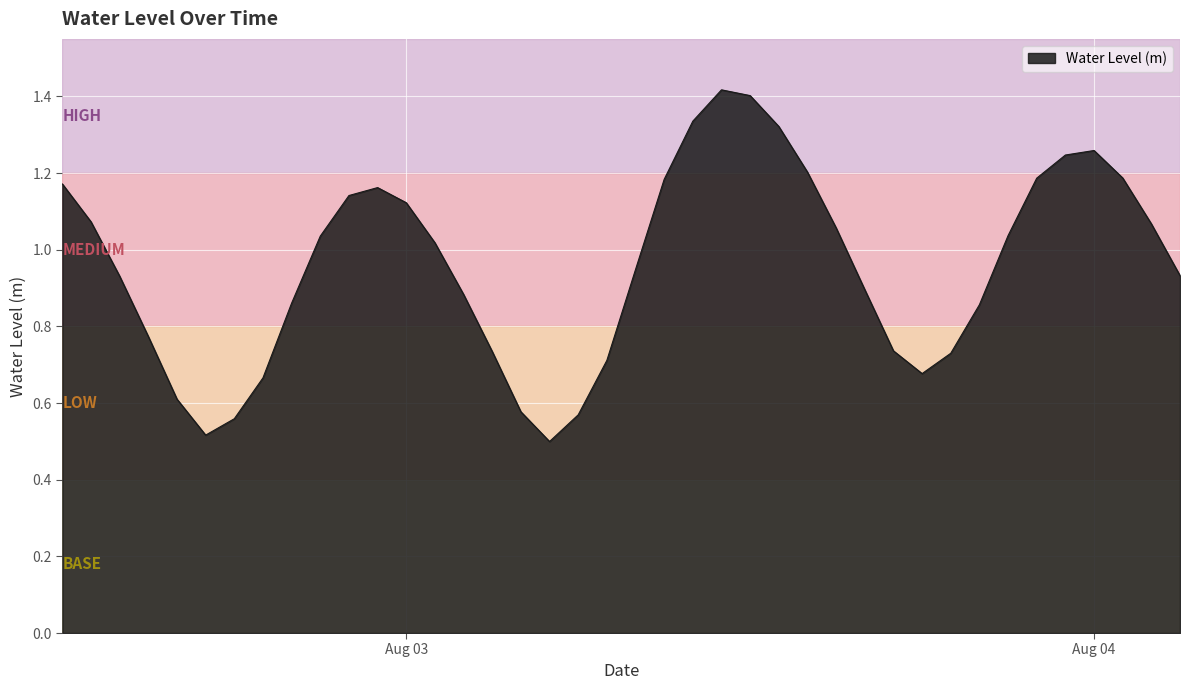

Rank the categories by value from highest to lowest.

2023-08-03 11:00:00, 2023-08-03 12:00:00, 2023-08-03 10:00:00, 2023-08-03 13:00:00, 2023-08-04 00:00:00, 2023-08-03 23:00:00, 2023-08-03 14:00:00, 2023-08-04 01:00:00, 2023-08-03 22:00:00, 2023-08-03 09:00:00, 2023-08-02 12:00:00, 2023-08-02 23:00:00, 2023-08-02 22:00:00, 2023-08-03 00:00:00, 2023-08-02 13:00:00, 2023-08-04 02:00:00, 2023-08-03 15:00:00, 2023-08-03 21:00:00, 2023-08-02 21:00:00, 2023-08-03 01:00:00, 2023-08-03 08:00:00, 2023-08-04 03:00:00, 2023-08-02 14:00:00, 2023-08-03 16:00:00, 2023-08-03 02:00:00, 2023-08-02 20:00:00, 2023-08-03 20:00:00, 2023-08-02 15:00:00, 2023-08-03 17:00:00, 2023-08-03 03:00:00, 2023-08-03 19:00:00, 2023-08-03 07:00:00, 2023-08-03 18:00:00, 2023-08-02 19:00:00, 2023-08-02 16:00:00, 2023-08-03 04:00:00, 2023-08-03 06:00:00, 2023-08-02 18:00:00, 2023-08-02 17:00:00, 2023-08-03 05:00:00